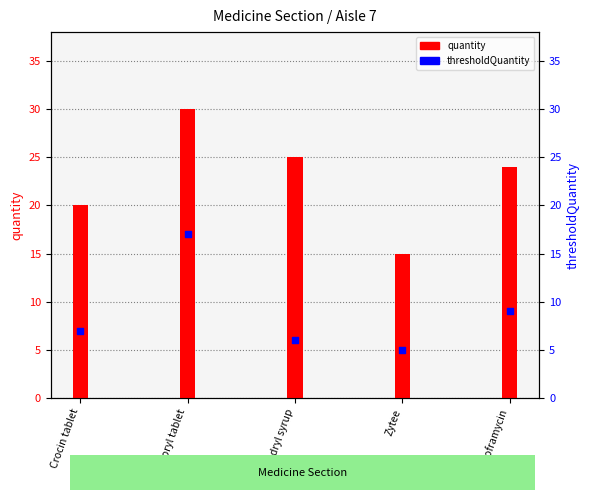

What are all the series names shown in the legend?

quantity, thresholdQuantity